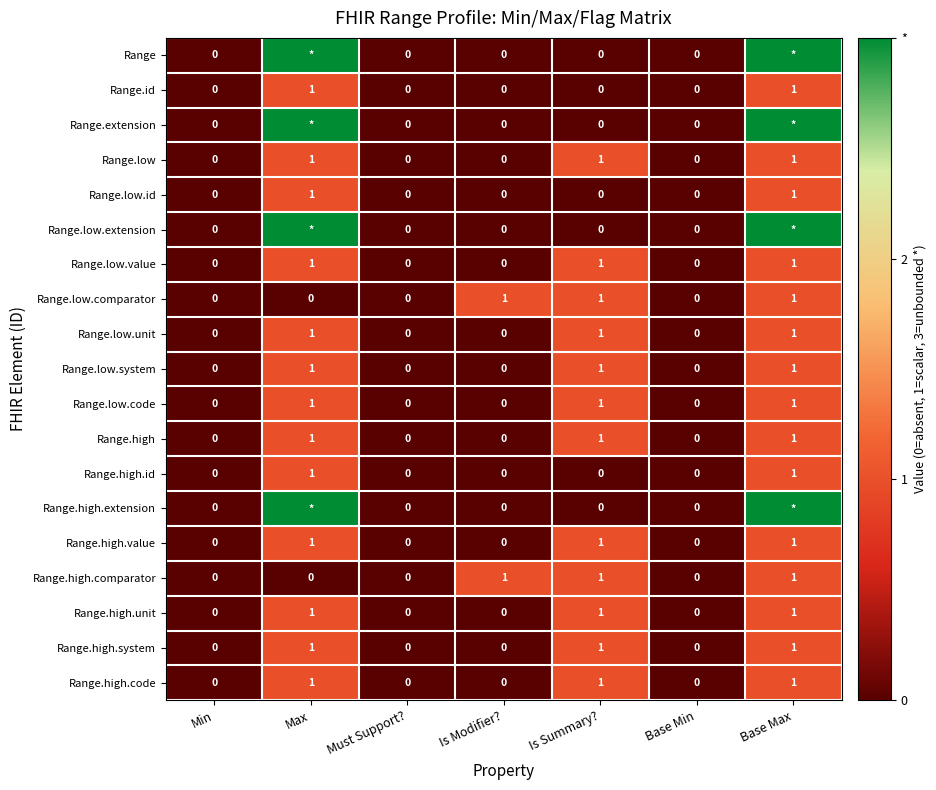

Which has a higher value, Base Max or Must Support??

Base Max